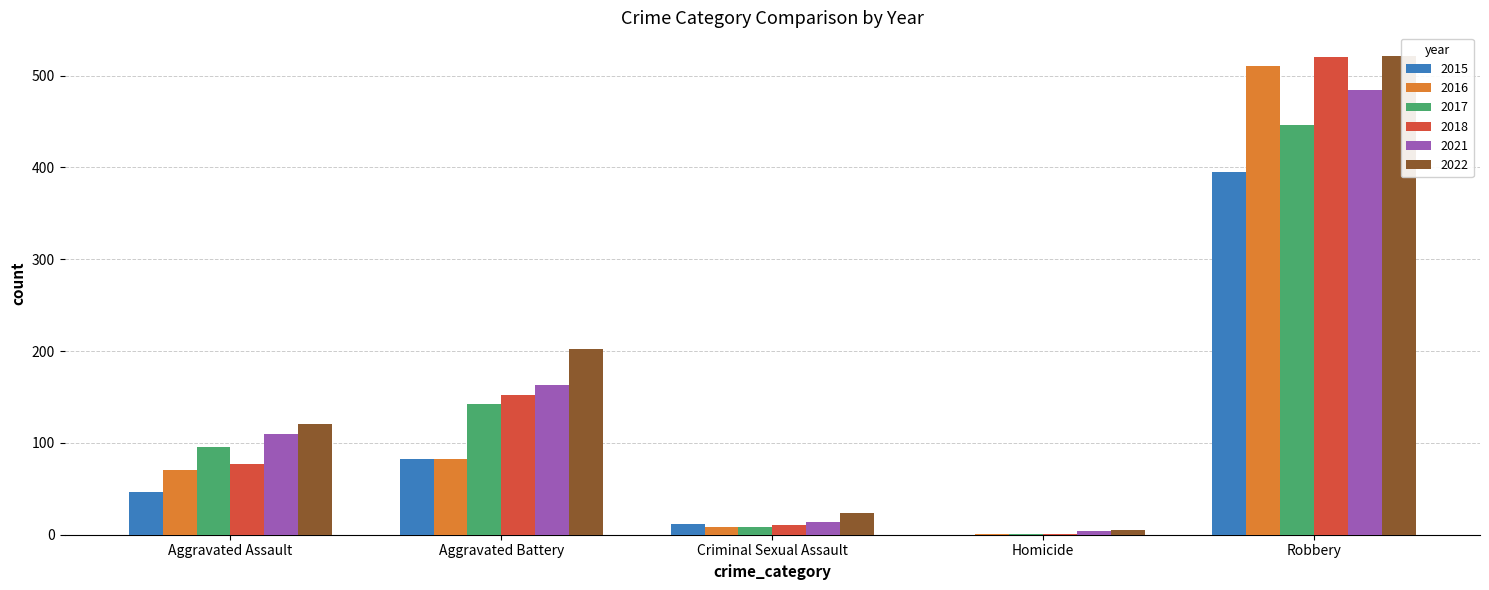

Which label corresponds to the largest value in the chart?

Robbery